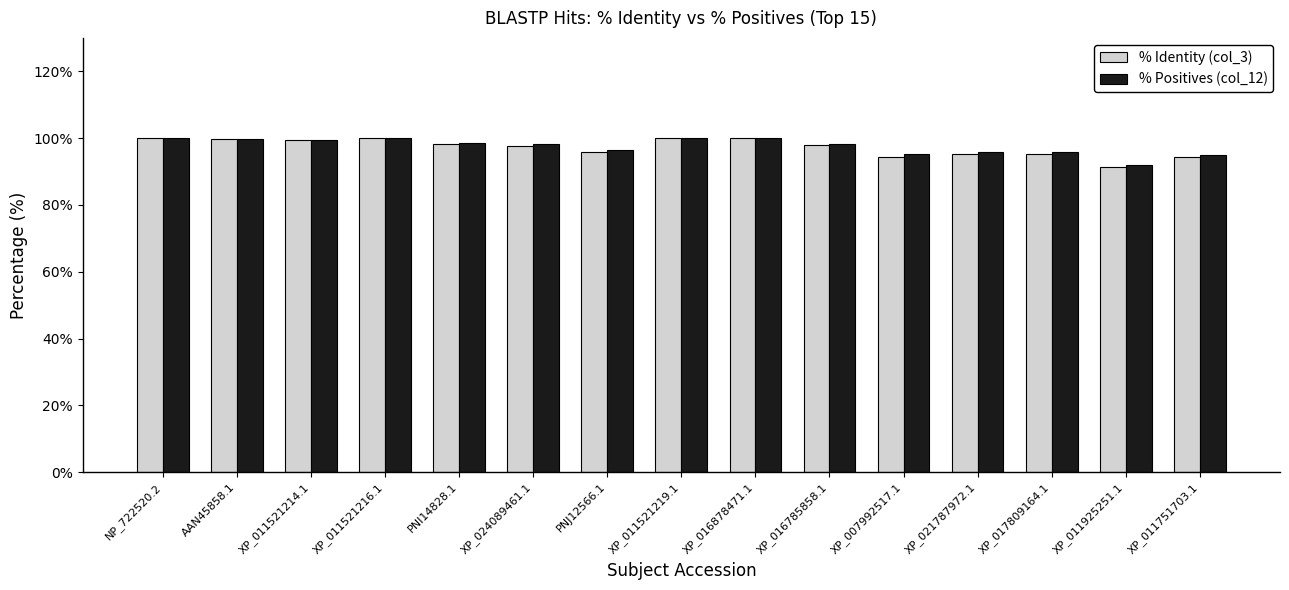

What is the total value across all series at XP_021787972.1?

191.1